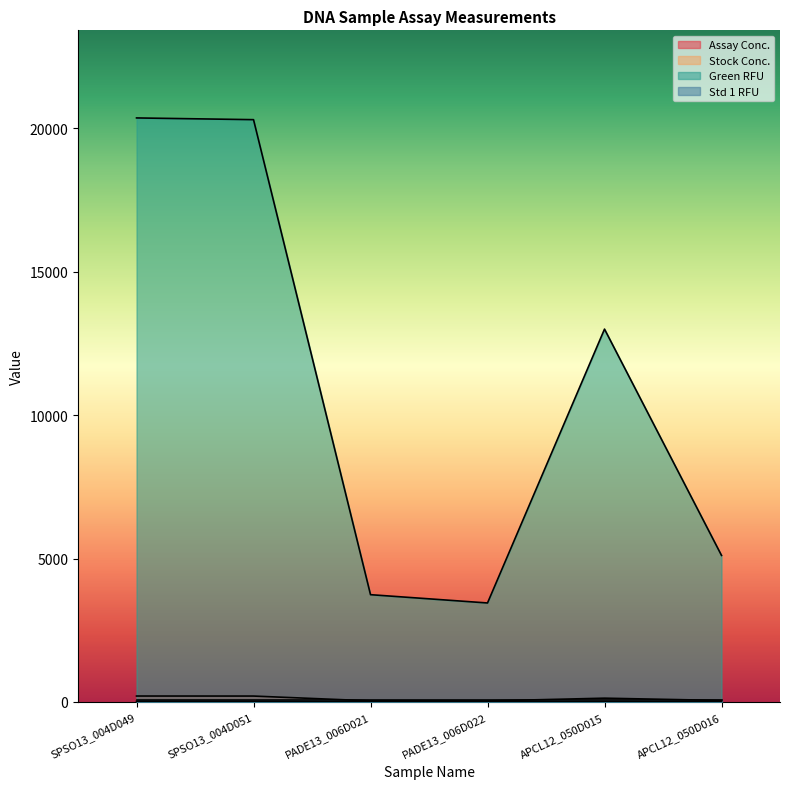

In Stock Conc., how many points are lower than both neighbors (excluding endpoints)?

1